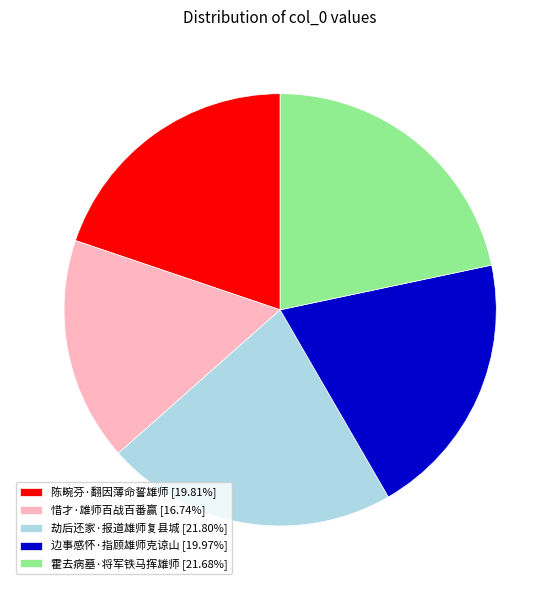

Combined, do 边事感怀·指顾雄师克谅山 [19.97%] and 惜才·雄师百战百番赢 [16.74%] account for over 50%?

No